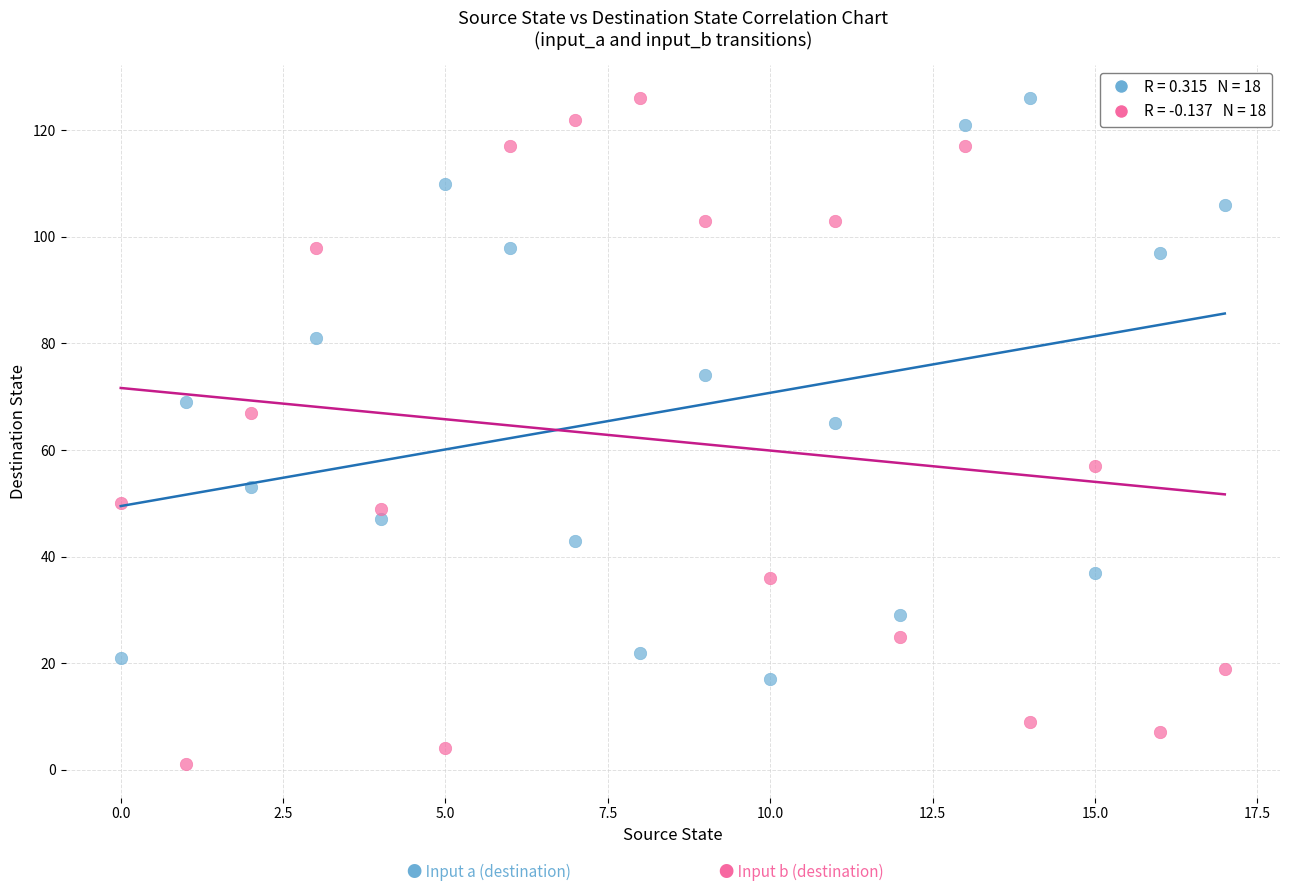

Across all data points, what is the range of Y values (max minus min)?

125